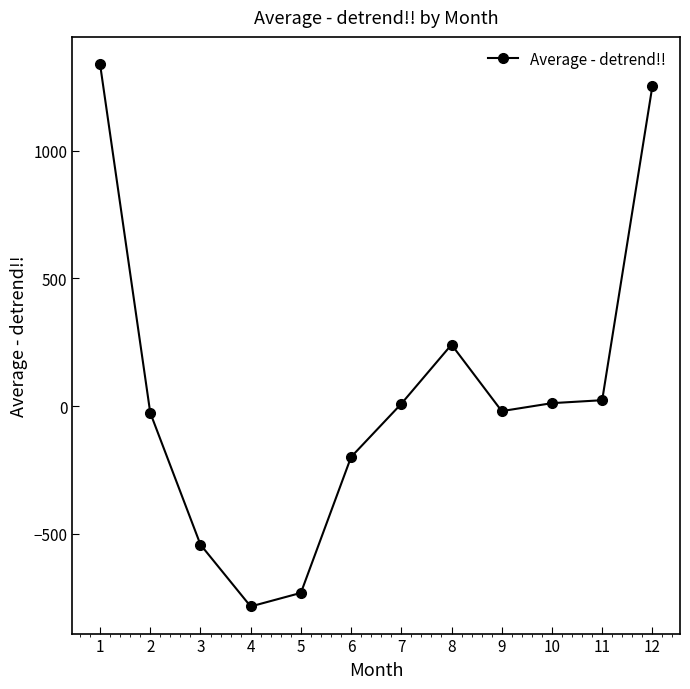

How many data points does each series have?

12